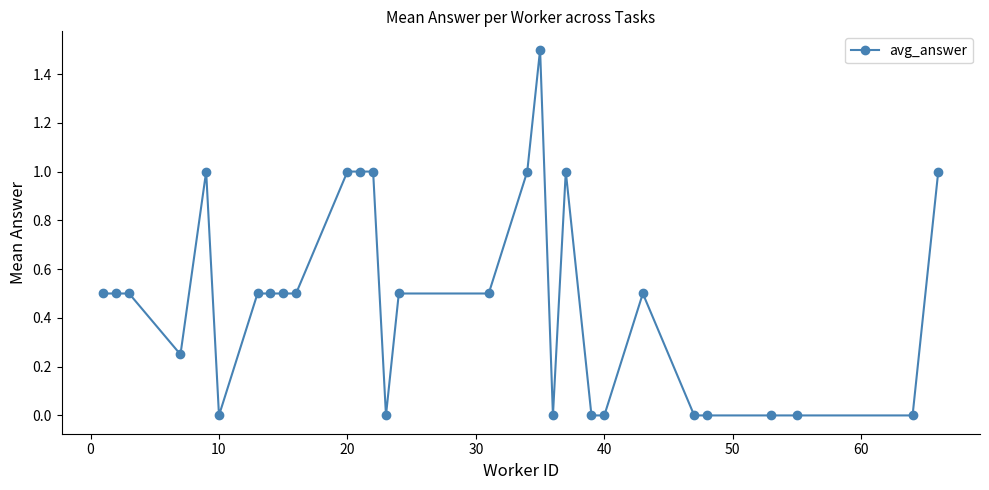

Count the number of data series in this chart.

1